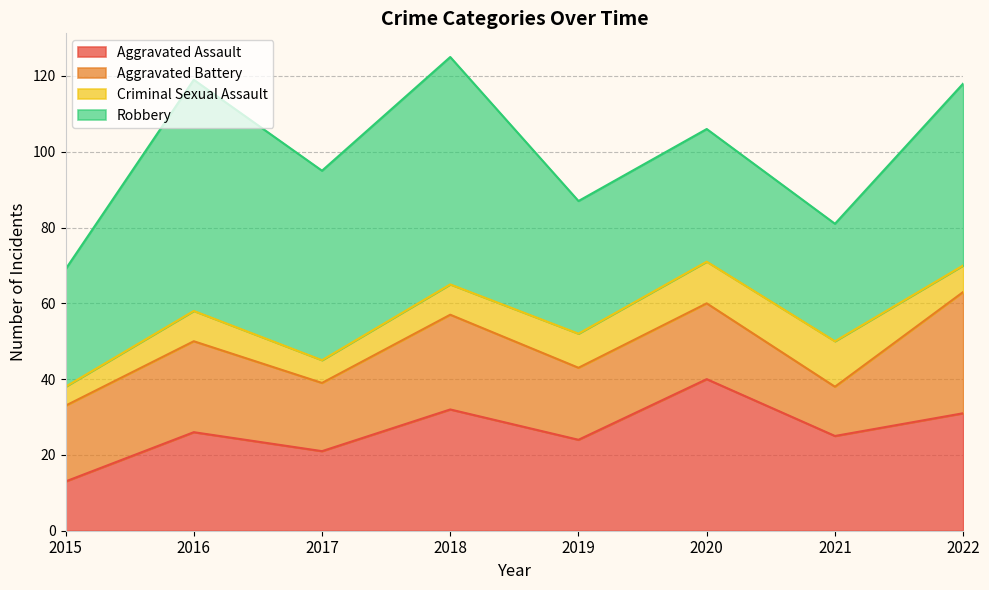

In Robbery, how many points are lower than both neighbors (excluding endpoints)?

2